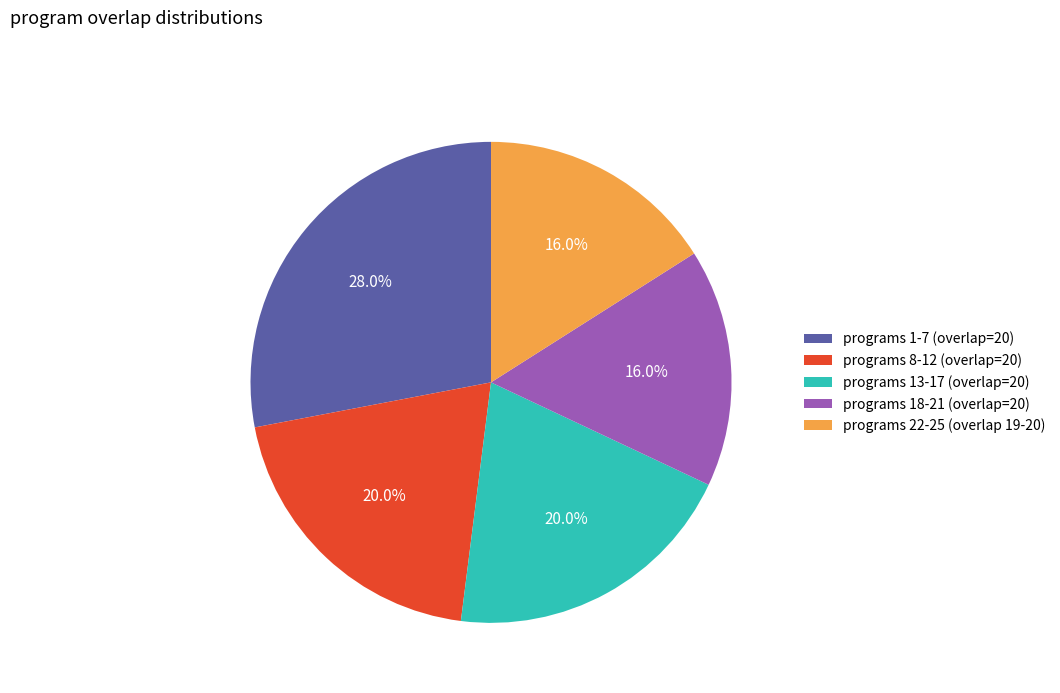

Is programs 18-21 (overlap=20) the majority of the pie?

No